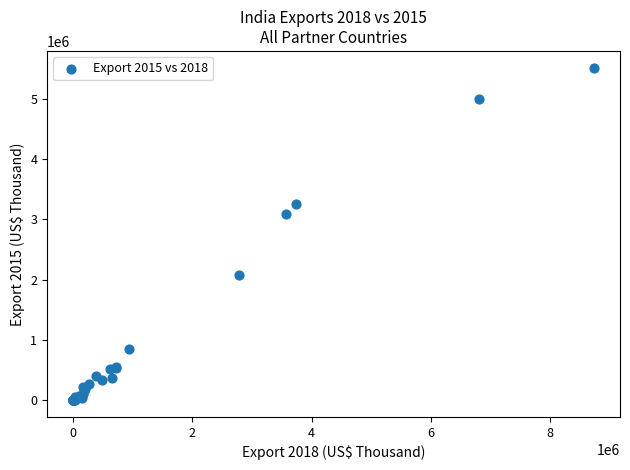

What Y value in the scatter plot is closest to 2760759?

3099148.0